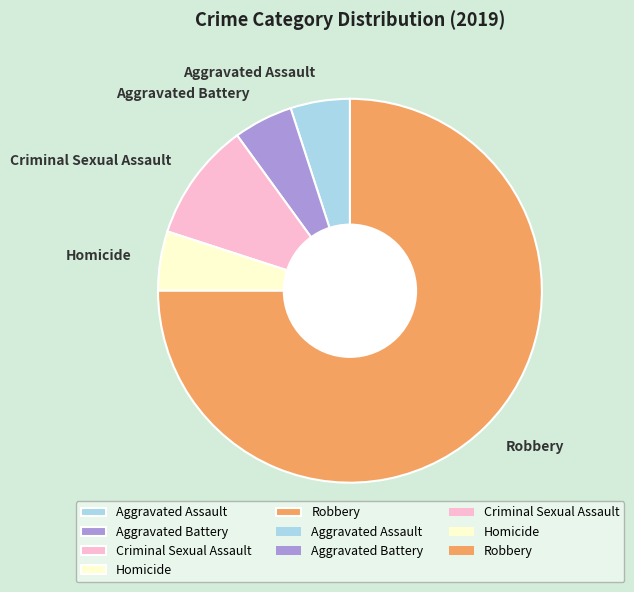

Is the sum of Robbery and Criminal Sexual Assault greater than half?

Yes